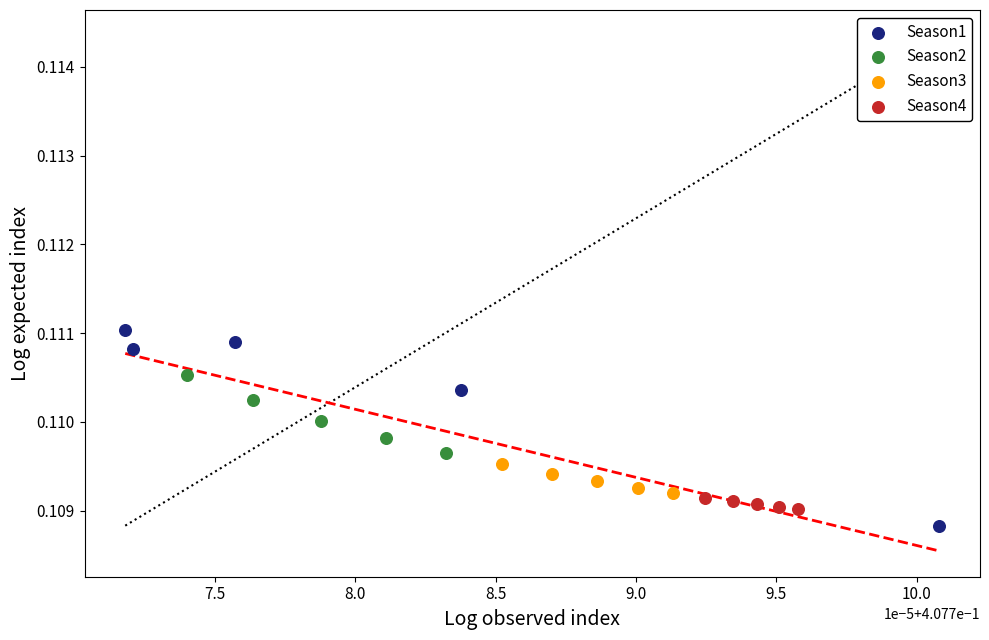

Which series contains the highest Y value?

Season1